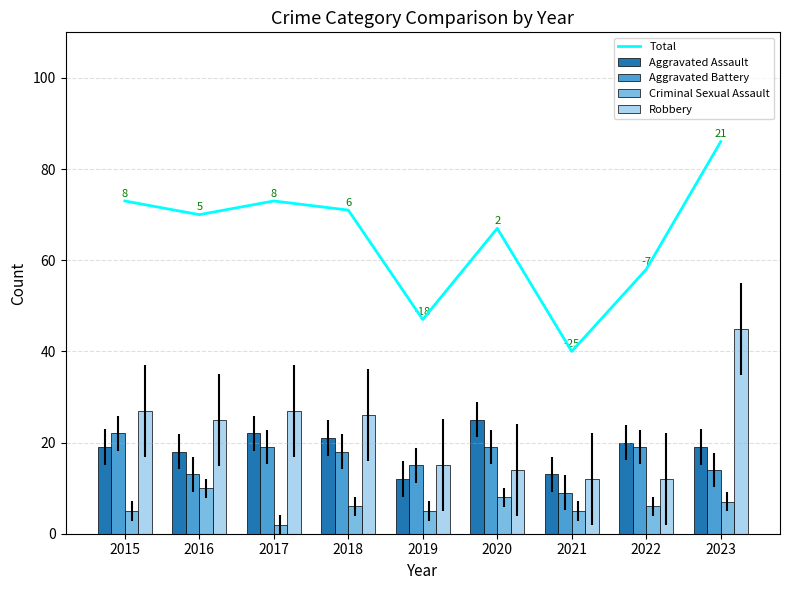

What are all the series names shown in the legend?

Total, Aggravated Assault, Aggravated Battery, Criminal Sexual Assault, Robbery